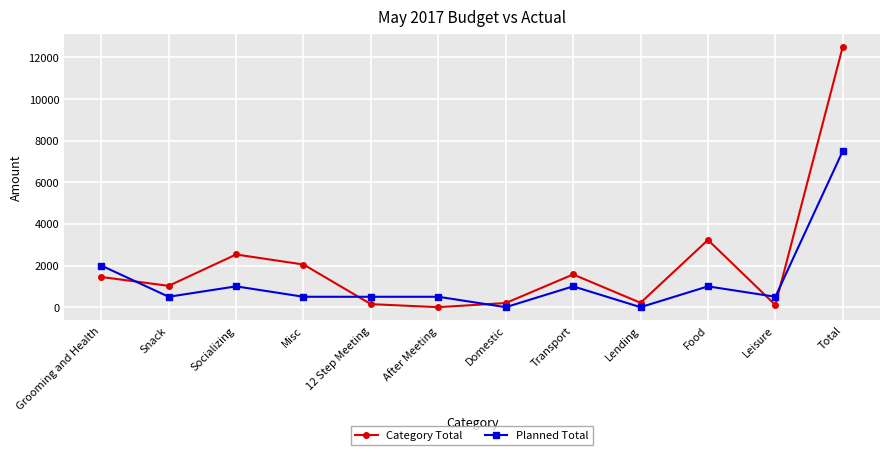

Which label corresponds to the largest value in the chart?

Total